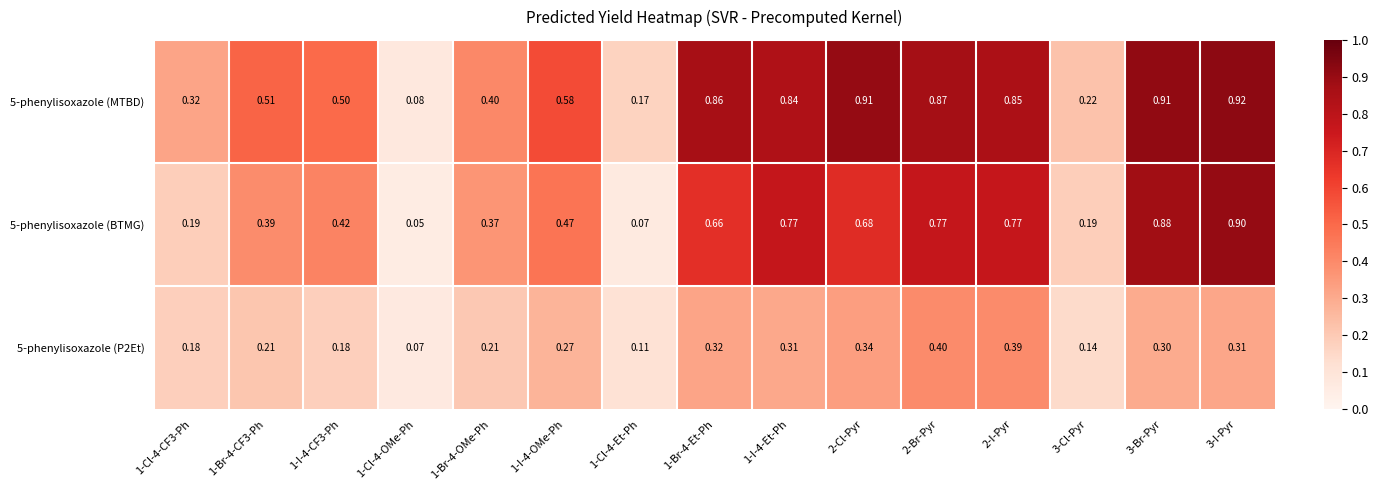

Is the value of 5-phenylisoxazole (BTMG) at 1-Cl-4-Et-Ph greater than the value of 5-phenylisoxazole (MTBD) at 1-Cl-4-OMe-Ph?

No